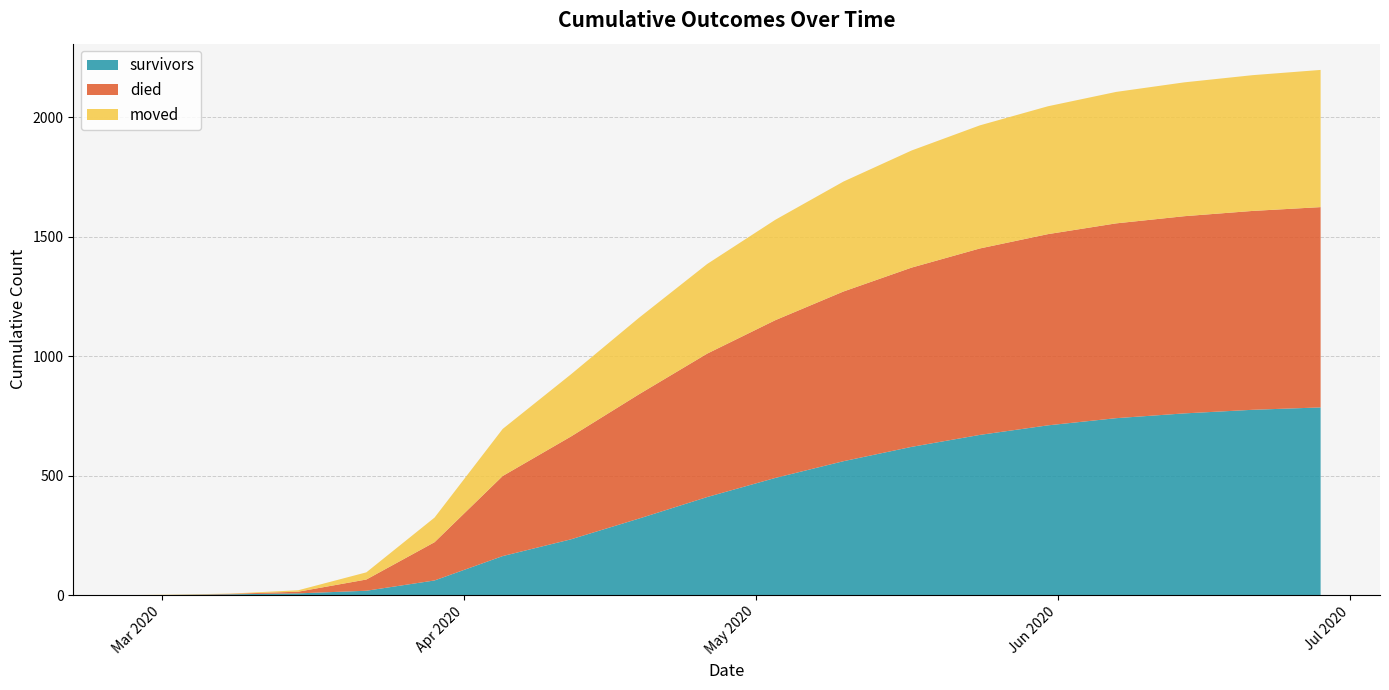

Reading left to right, transcribe all the data shown in this chart.

survivors: 0	0	3	7	18	61	163	233	320	410	490	560	620	670	710	740	760	775	785
died: 0	0	2	7	47	160	335	430	520	600	660	710	750	780	800	815	825	832	838
moved: 0	1	1	6	30	103	197	260	320	375	420	460	490	515	535	550	560	568	574